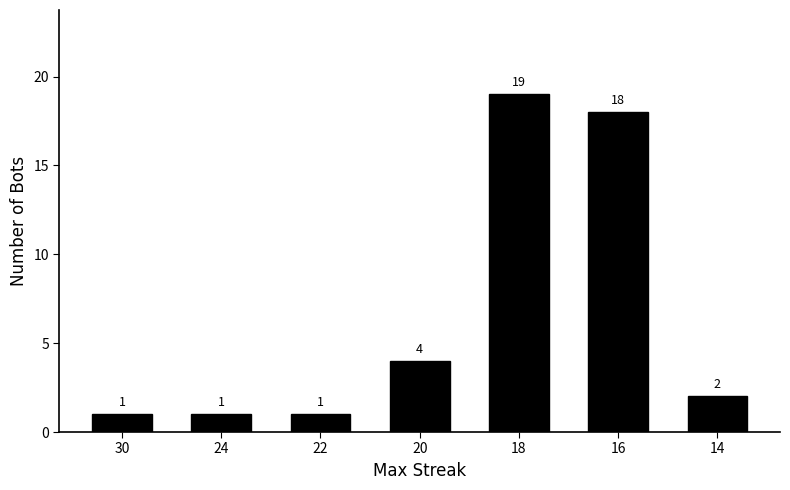

The value at 20 is 4. True or false?

True